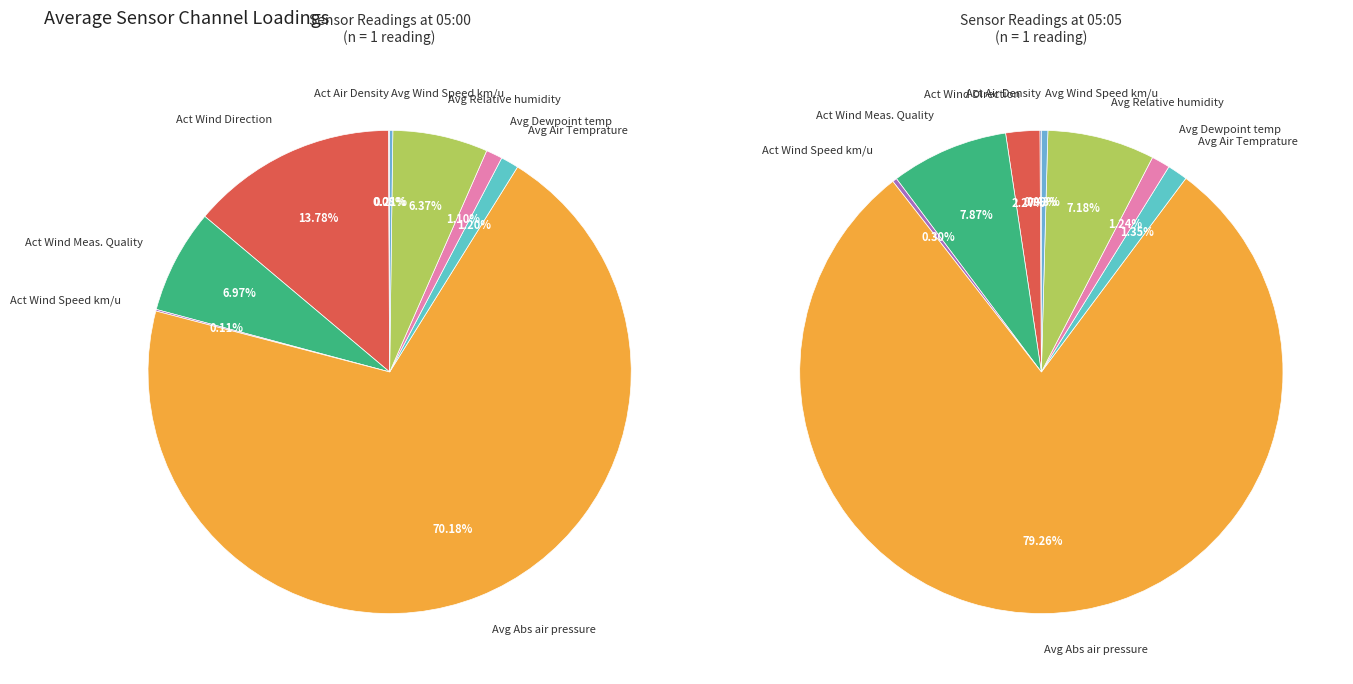

Do Avg Air Temprature and Avg Absolute air pressure together represent more than half of the pie?

Yes